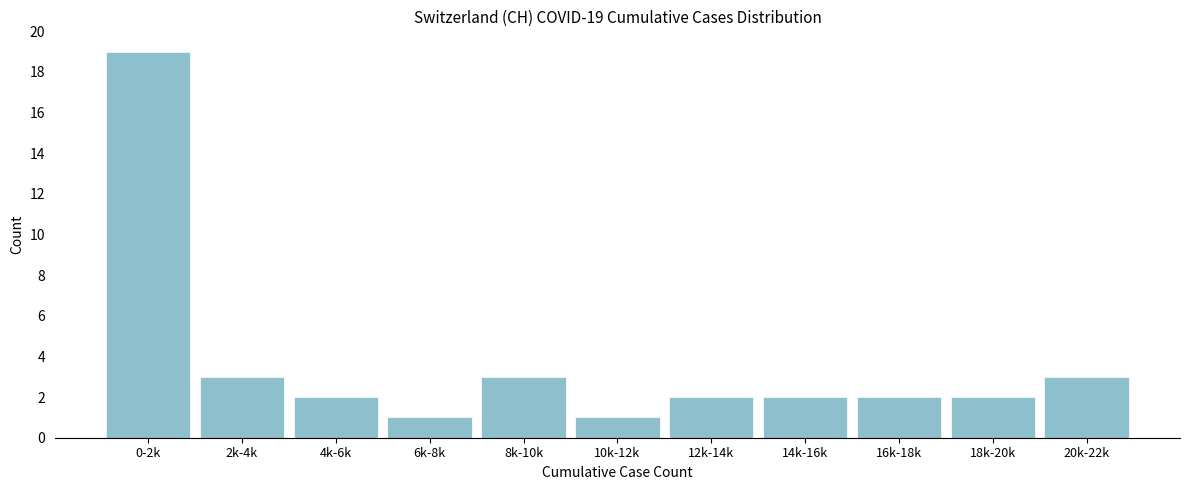

Reading right to left, list all the values displayed in this chart.

3	2	2	2	2	1	3	1	2	3	19